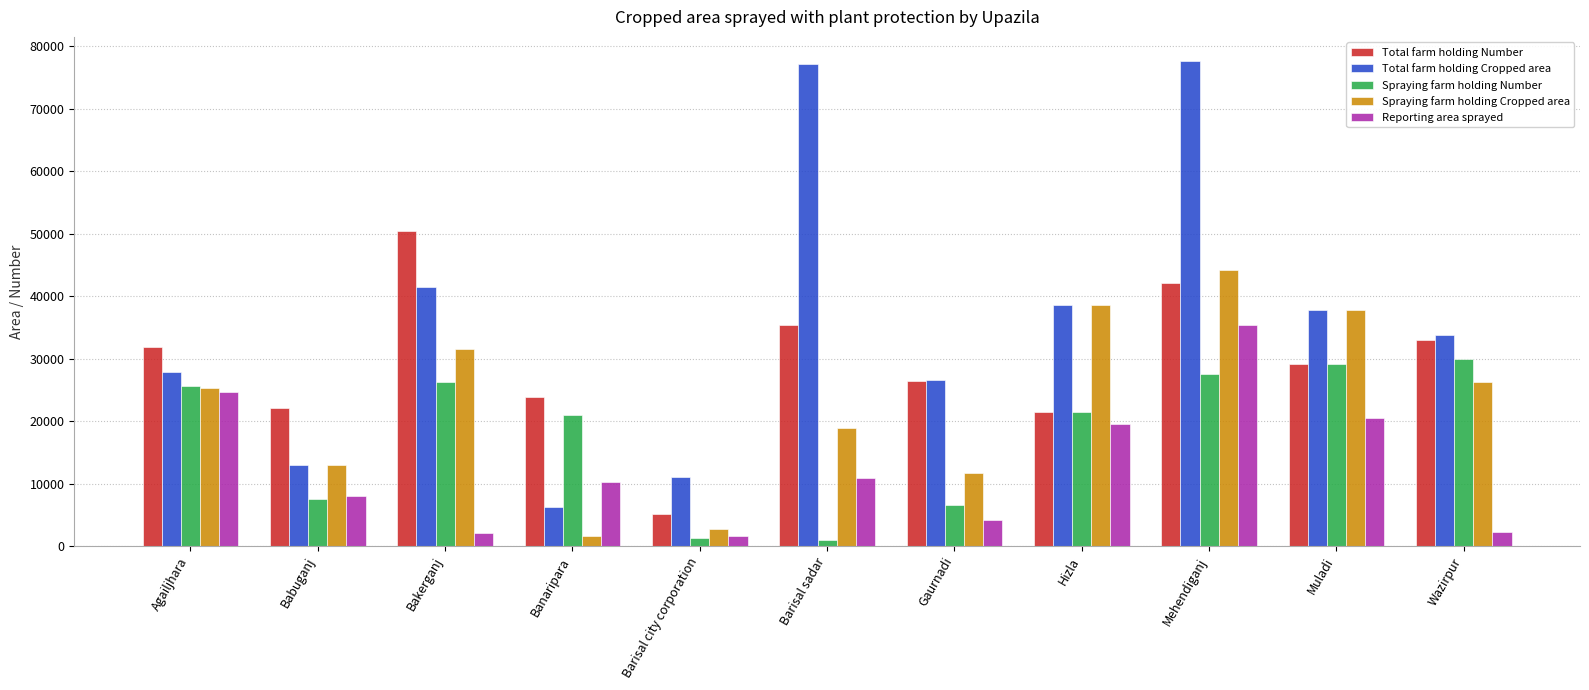

Between Banaripara and Barisal city corporation, which series saw the biggest shift?

Spraying farm holding Number